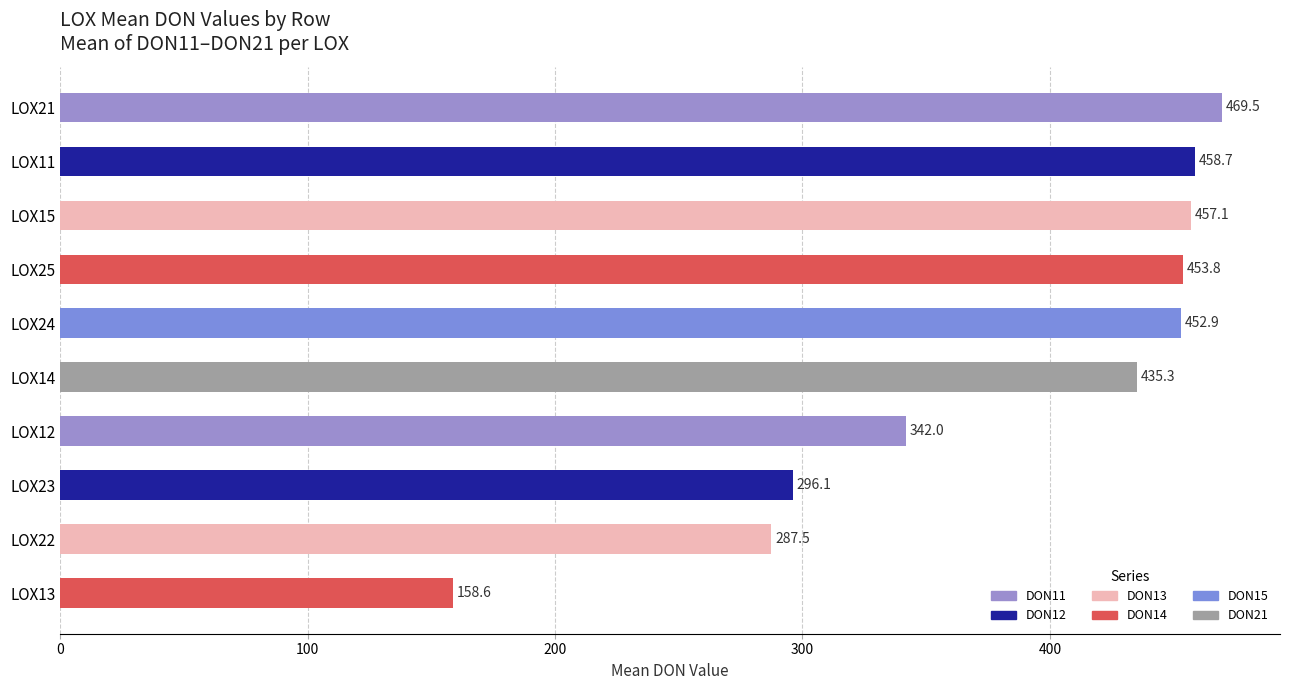

Which has a higher value, LOX12 or LOX25?

LOX25